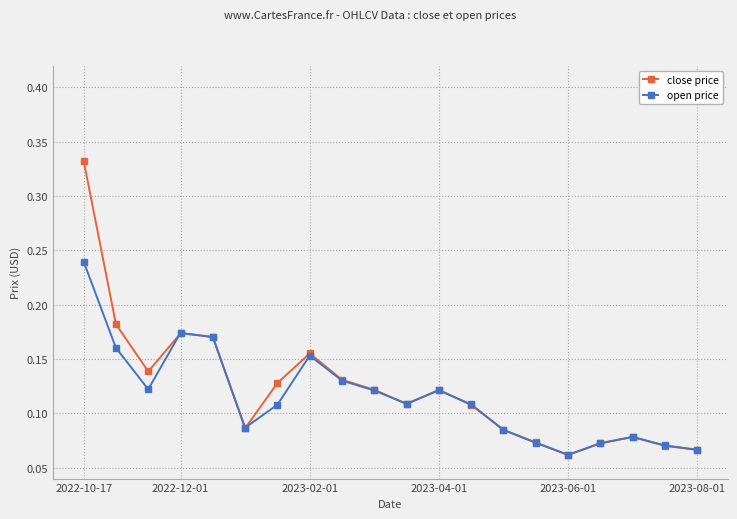

Which series has the largest range (max minus min)?

close price